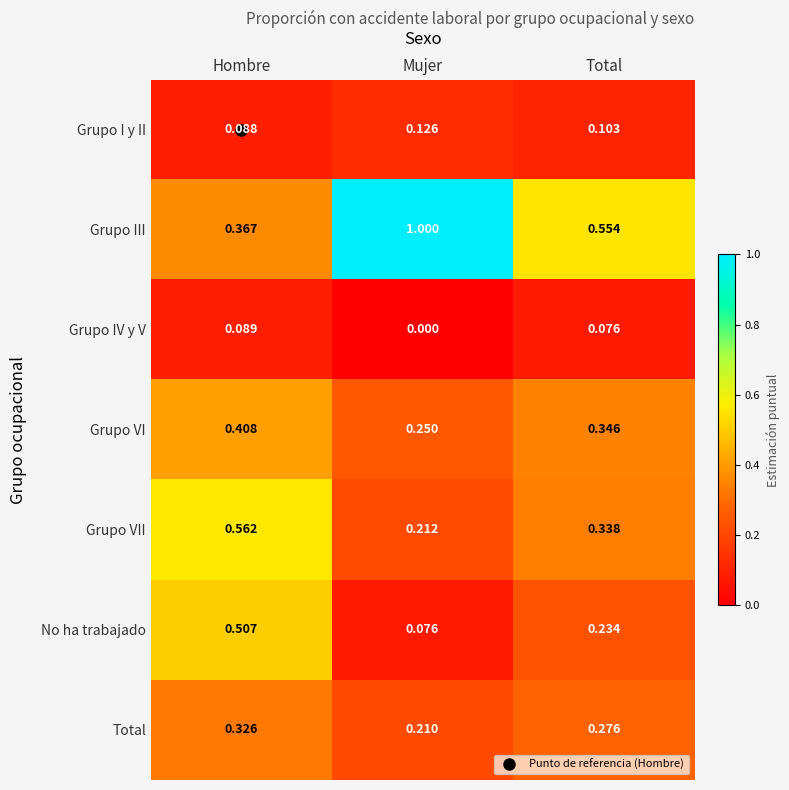

Which series has the widest spread of values?

Grupo III